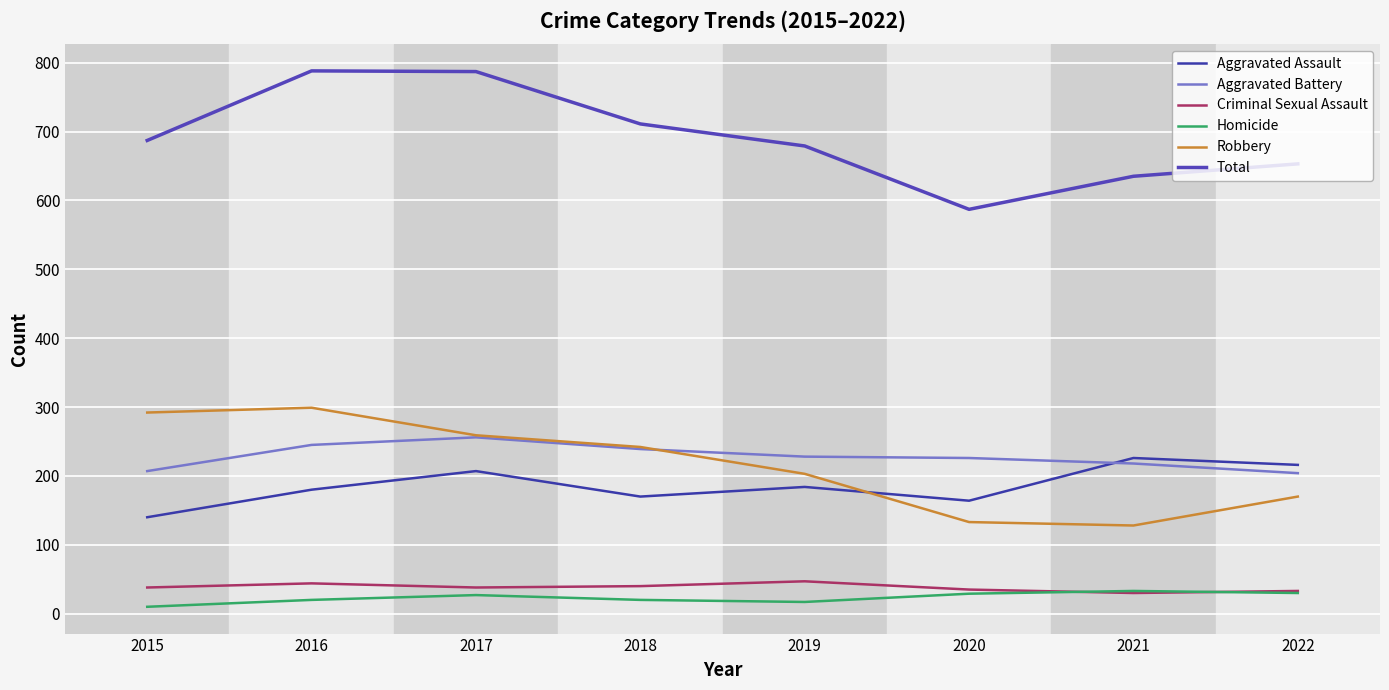

What is the lowest value of the Total series?

587